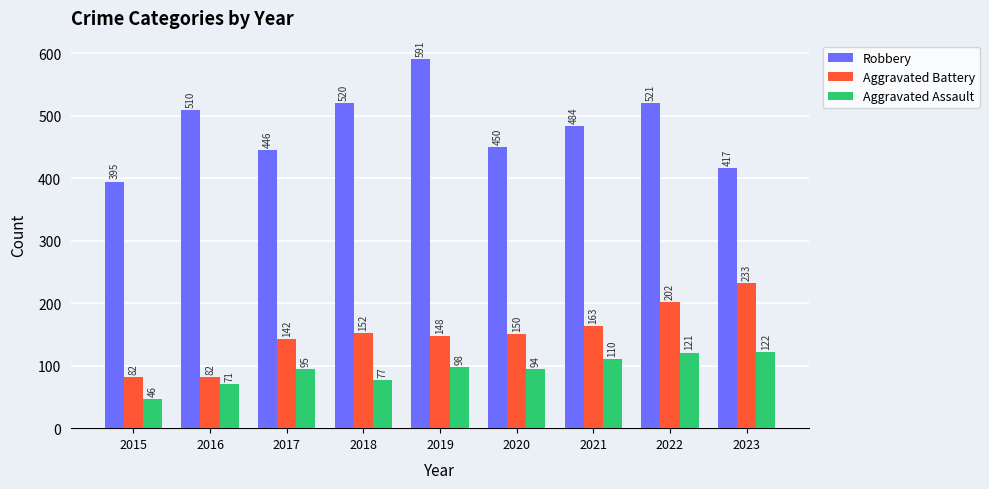

What is the approximate value of Aggravated Battery at 2019, to the nearest 50?

150